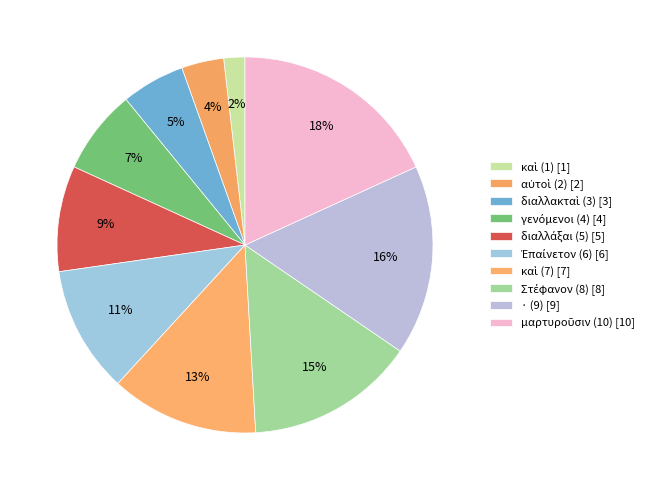

How many slices are in this pie chart?

10